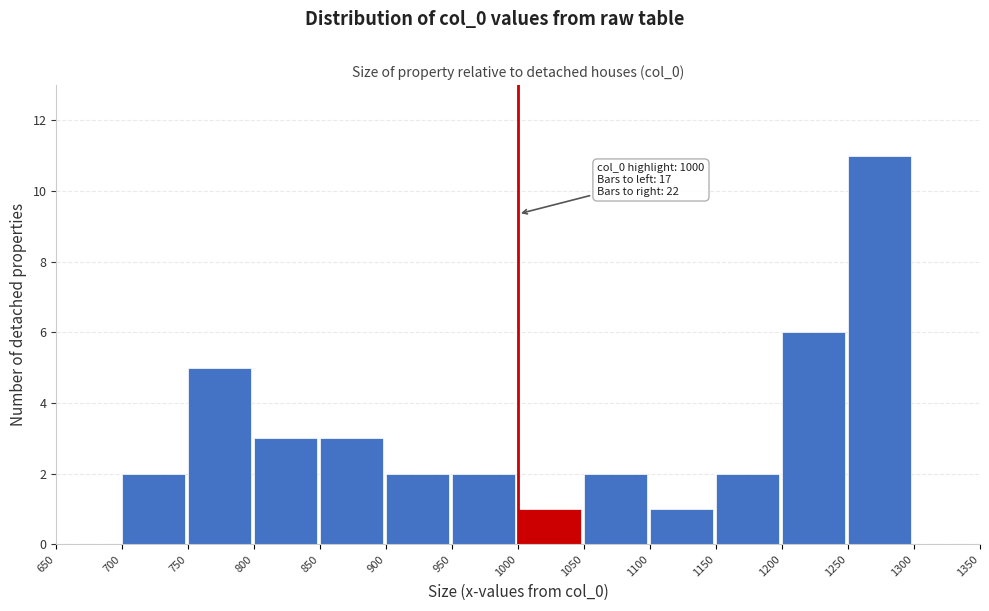

Over which range of the x-axis is the bar tallest?

1250 to 1300